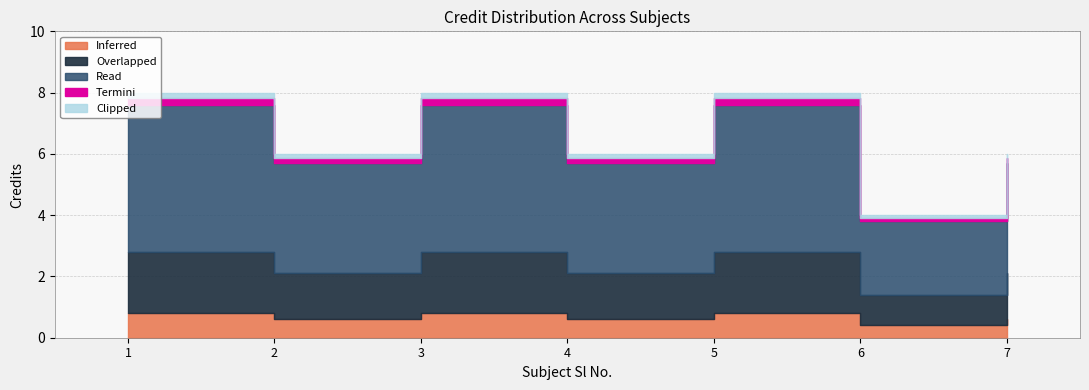

What is the change in value from 2 to 3?

+2